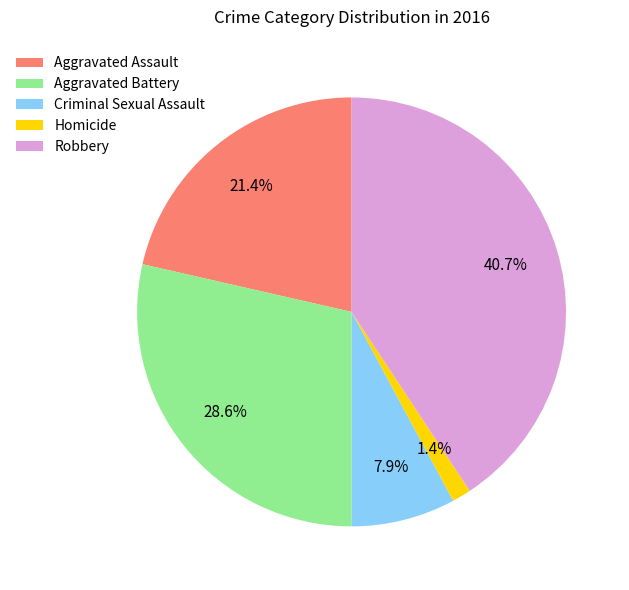

Is there a majority slice in this chart?

No